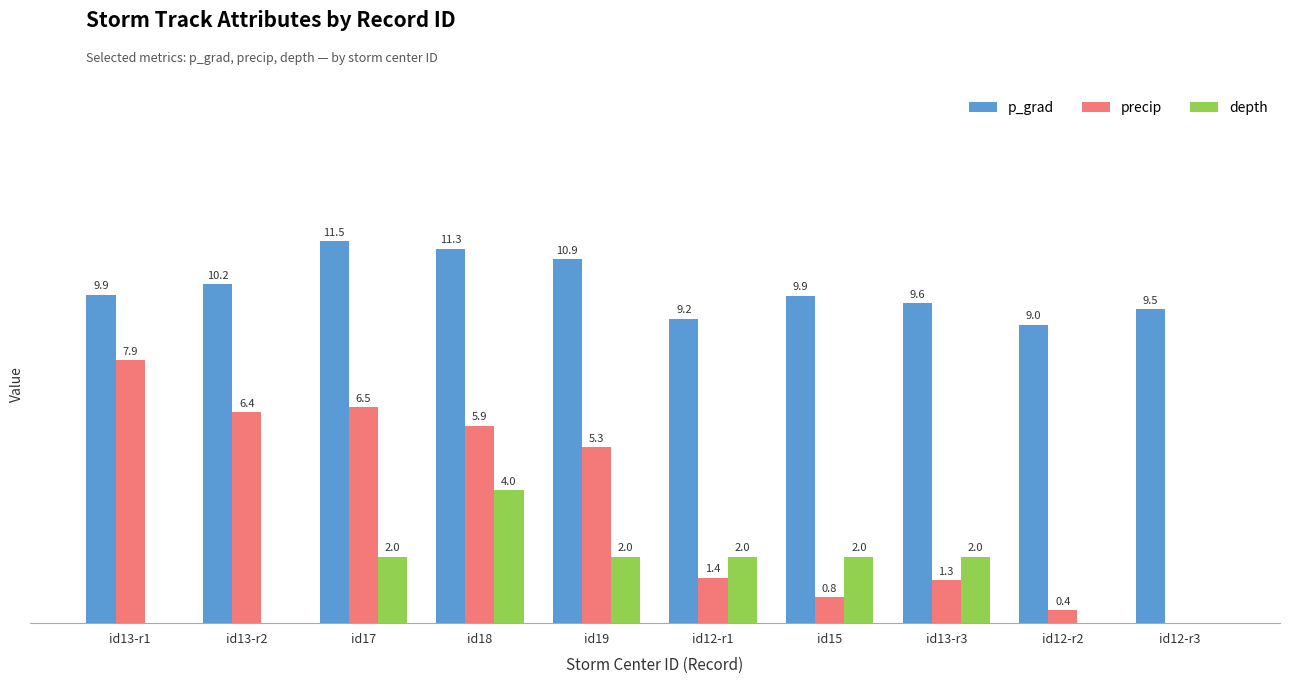

Which series changed the most between id15 and id13-r3?

precip